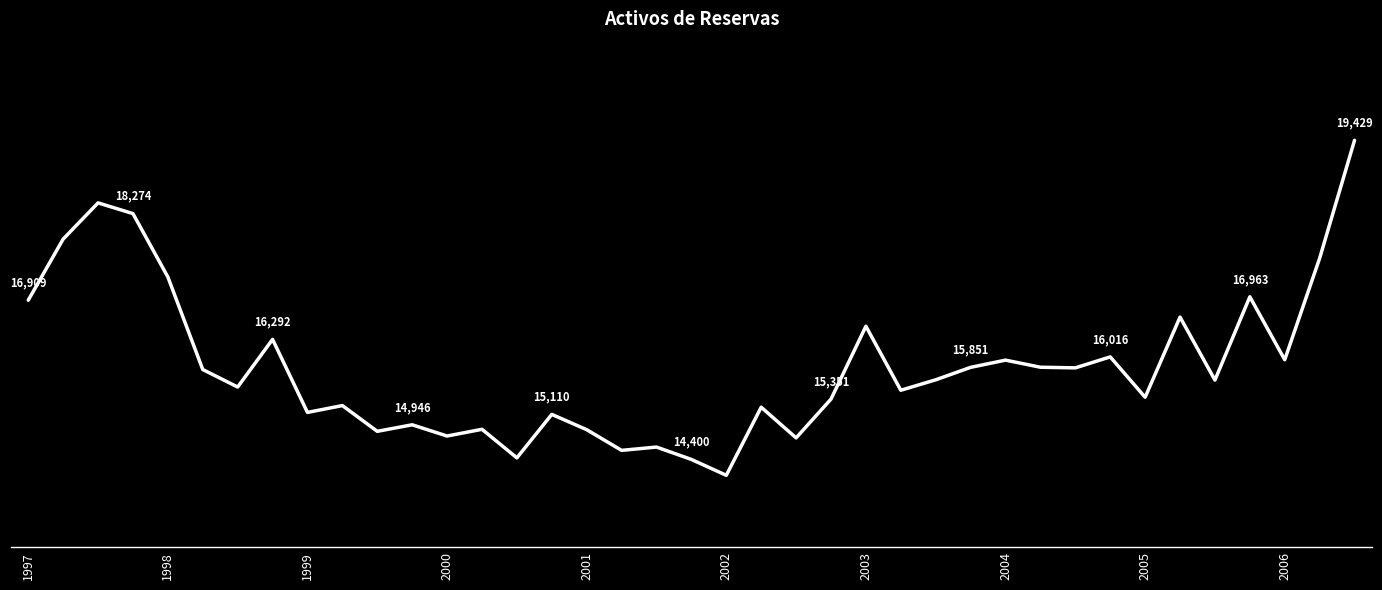

Does the chart display data point markers on the line(s)?

No